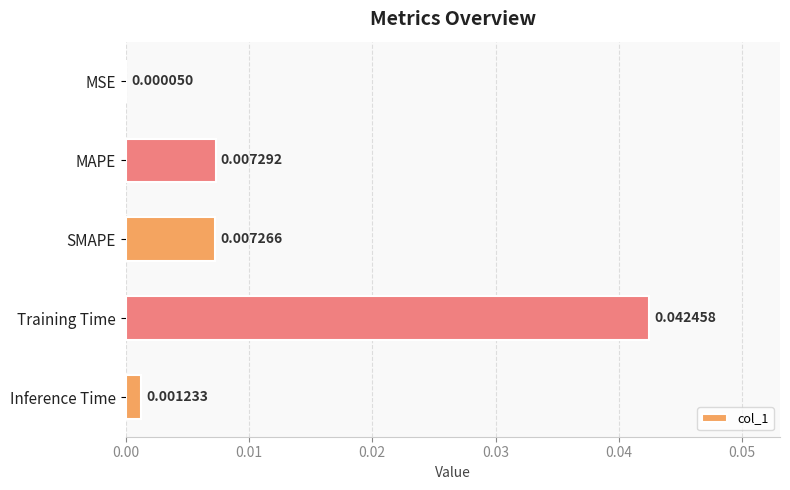

At which category does the chart reach its peak across all series?

Training Time